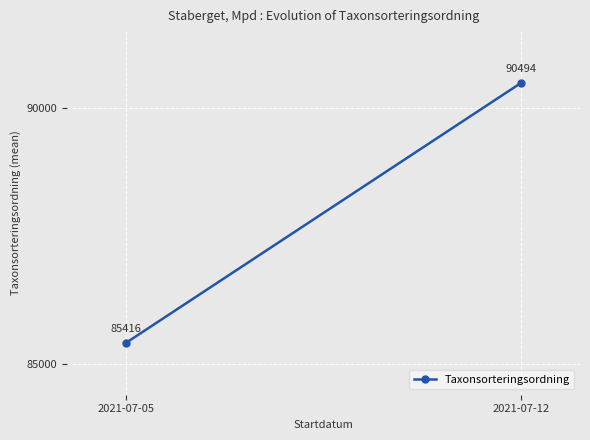

Reading left to right, extract all data points from this chart.

2021-07-05=85415.8	2021-07-12=90493.7